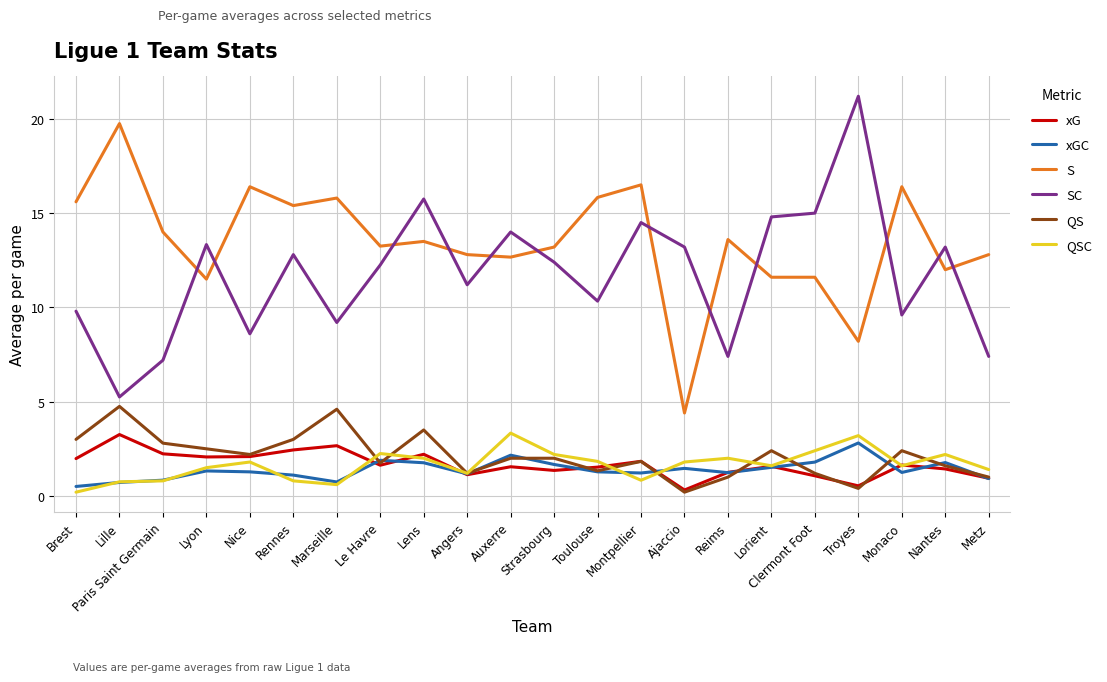

What is the spread (max minus min) of values at Lorient?

13.3